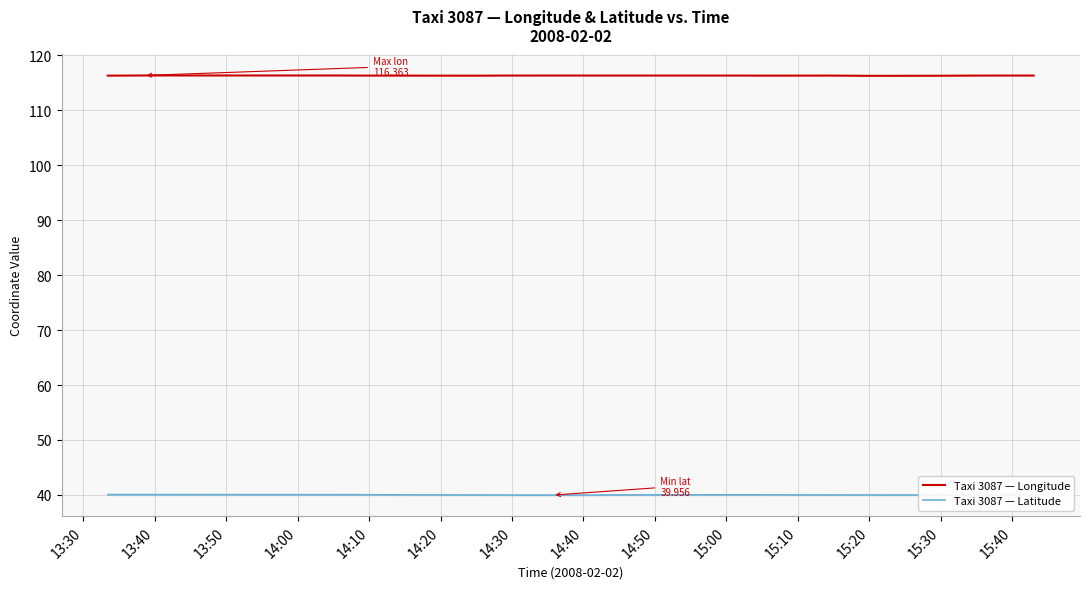

What is the difference between the second highest and second lowest values in the Taxi 3087 — Latitude series?

0.1